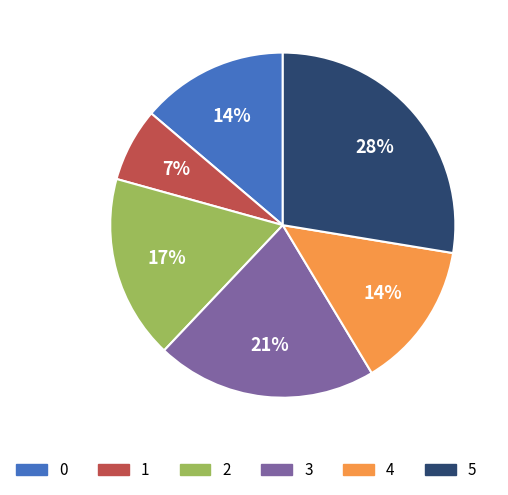

The 3 slice represents 21% of the pie. True or false?

True